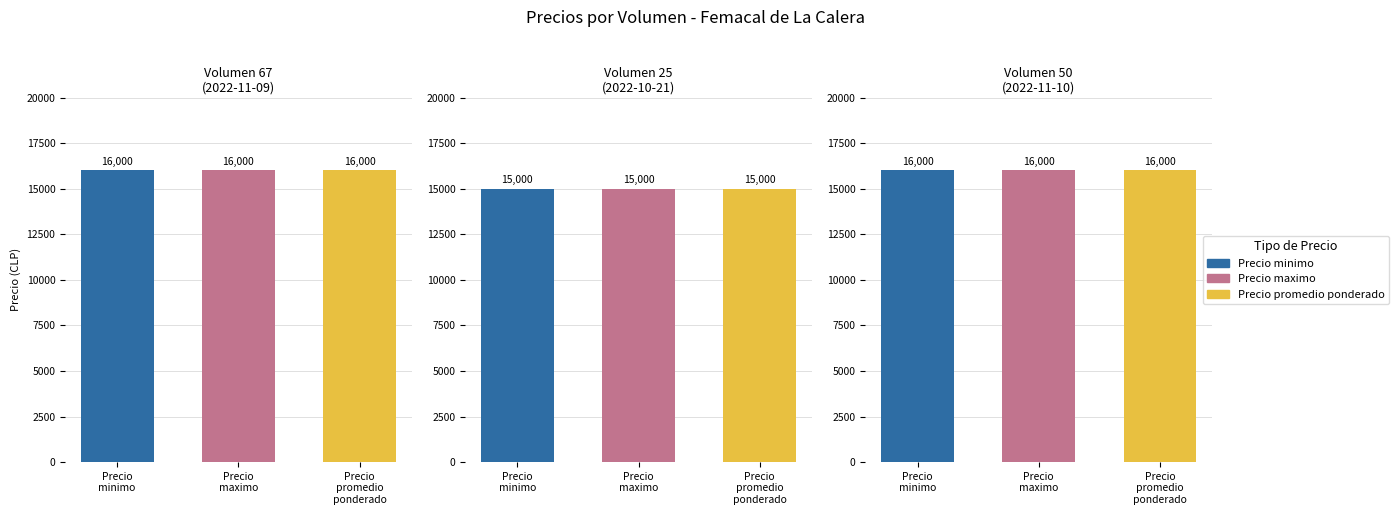

List the series in order of their peak value, lowest first.

Precio minimo, Precio maximo, Precio promedio ponderado